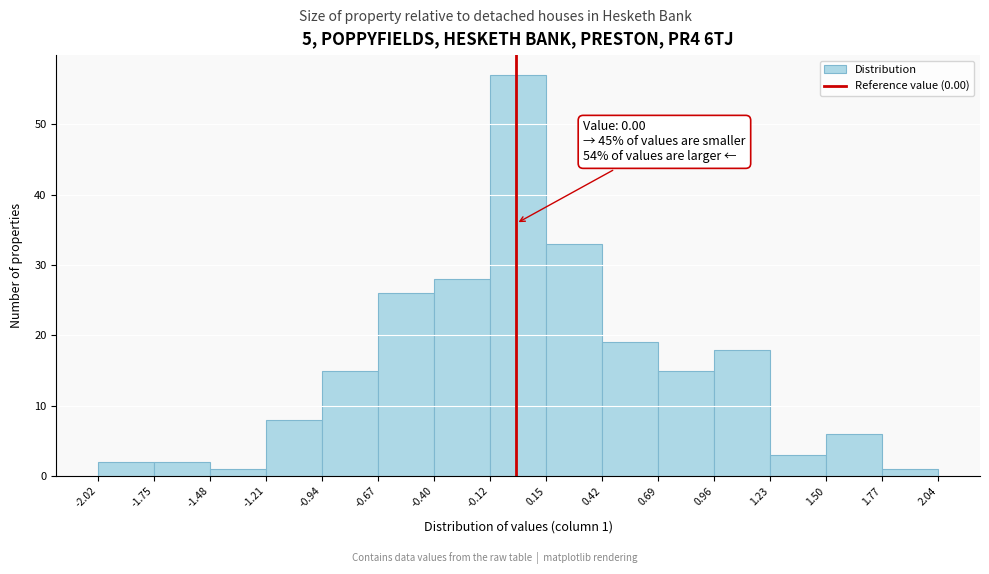

Over which range of the x-axis is the bar tallest?

-0.12 to 0.15